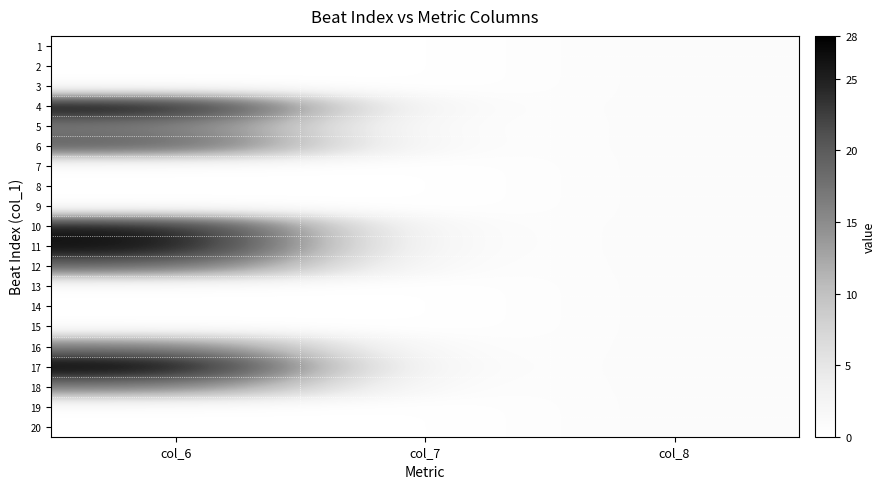

Reading left to right, what are all the values shown in this chart?

1: col_6=0	col_7=0	col_8=1
2: col_6=0	col_7=0	col_8=1
3: col_6=0	col_7=0	col_8=1
4: col_6=27	col_7=0	col_8=1
5: col_6=17	col_7=0	col_8=1
6: col_6=20	col_7=0	col_8=1
7: col_6=0	col_7=0	col_8=1
8: col_6=0	col_7=0	col_8=1
9: col_6=0	col_7=0	col_8=1
10: col_6=26	col_7=0	col_8=1
11: col_6=27	col_7=0	col_8=1
12: col_6=19	col_7=0	col_8=1
13: col_6=0	col_7=0	col_8=1
14: col_6=0	col_7=0	col_8=1
15: col_6=0	col_7=0	col_8=1
16: col_6=17	col_7=0	col_8=1
17: col_6=28	col_7=0	col_8=1
18: col_6=17	col_7=0	col_8=1
19: col_6=0	col_7=0	col_8=1
20: col_6=0	col_7=0	col_8=1